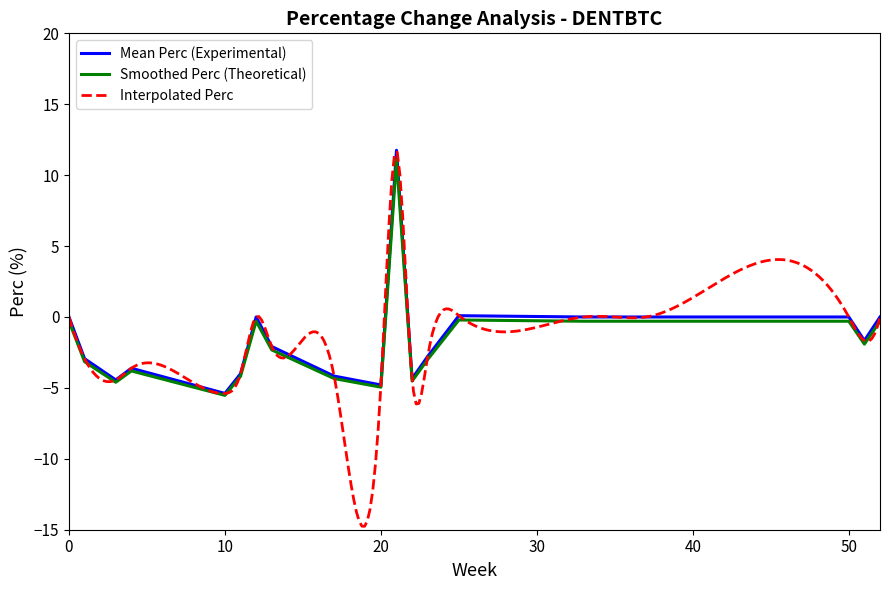

Reading left to right, what are all the values shown in this chart?

0.0	-2.9	-4.4	-3.6	-5.4	-4.0	0.0	-2.1	-4.2	-4.8	11.8	-4.3	-2.8	0.1	0.0	0.0	0.0	0.0	-1.7	0.0